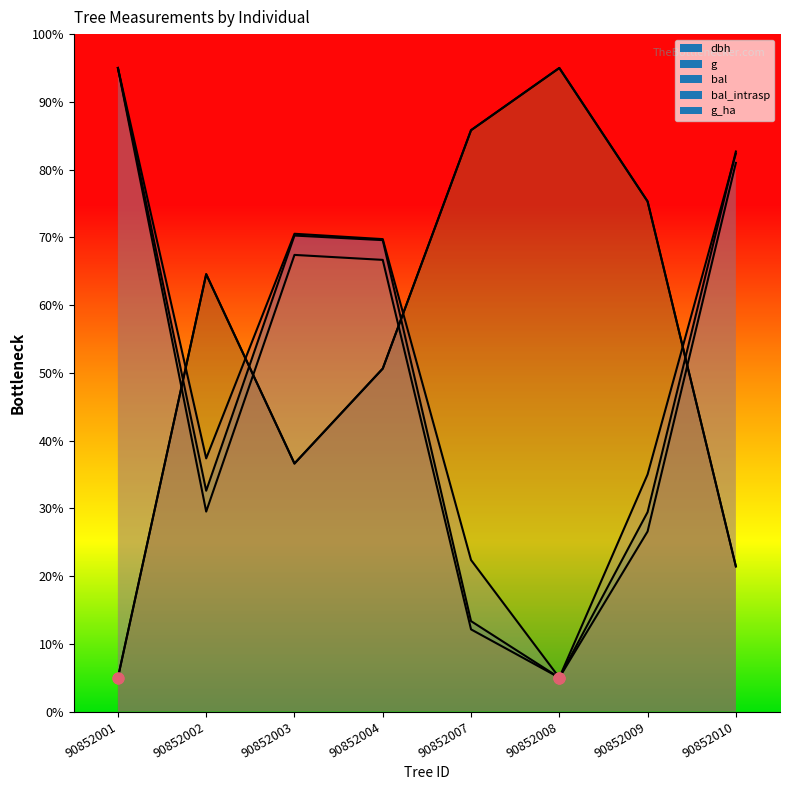

Which series has the largest total across all categories?

bal